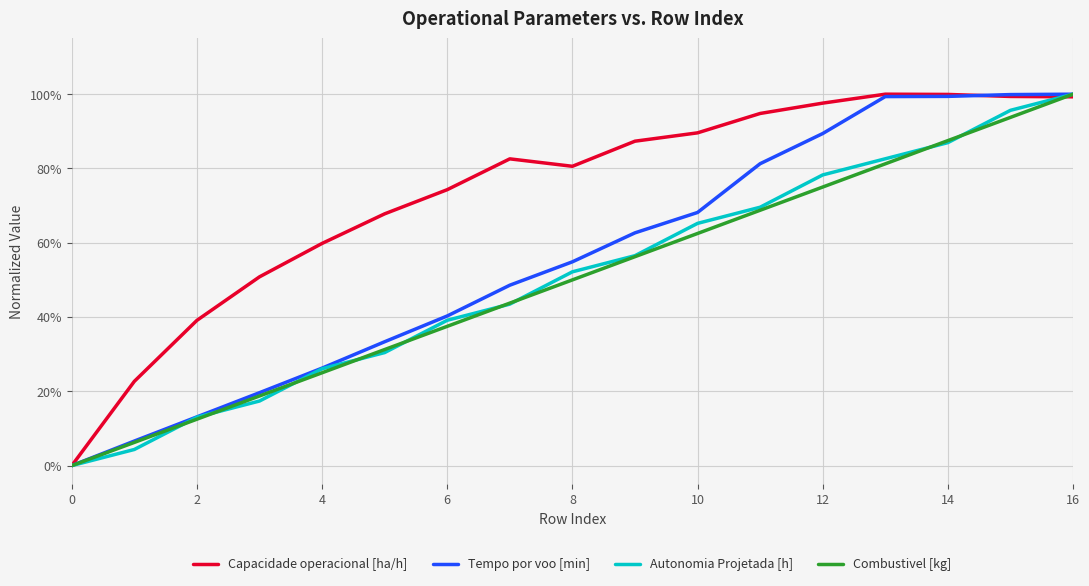

Does the chart have visible grid lines?

Yes